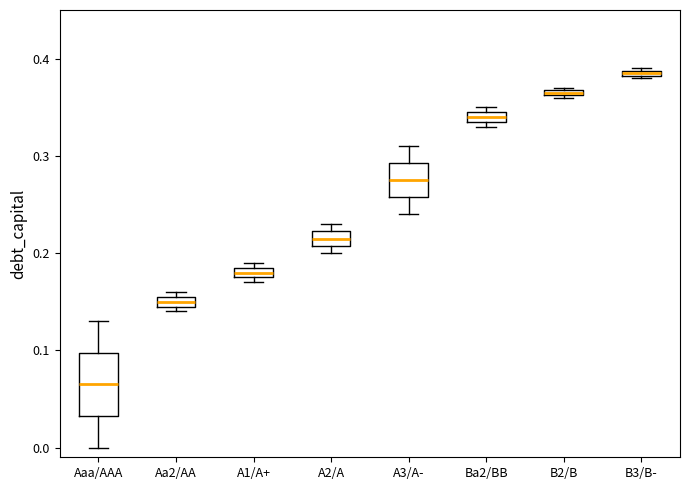

Which box's median line is the highest?

B3/B-